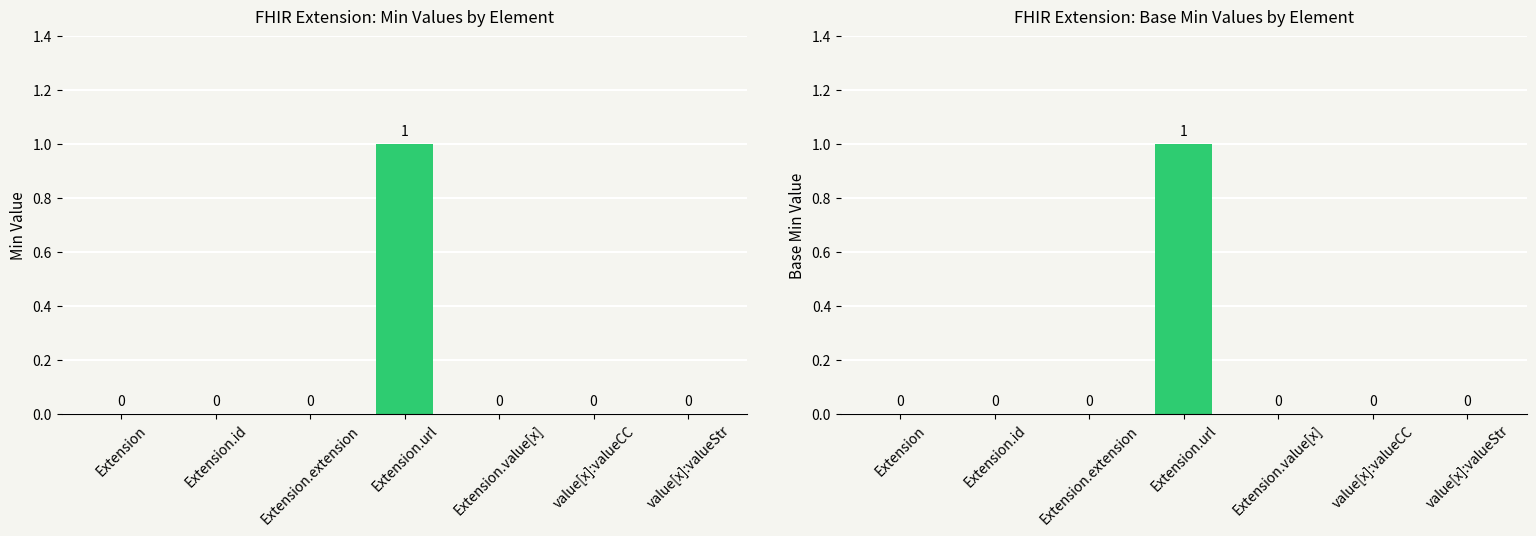

Which series has the widest spread of values?

Min